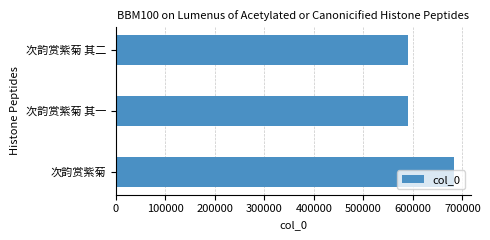

What is the greatest value displayed?

682603